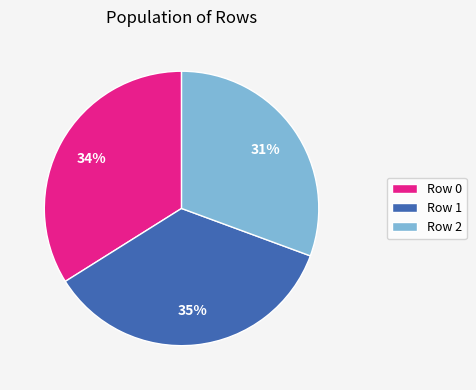

The Row 2 slice represents 39% of the pie. True or false?

False